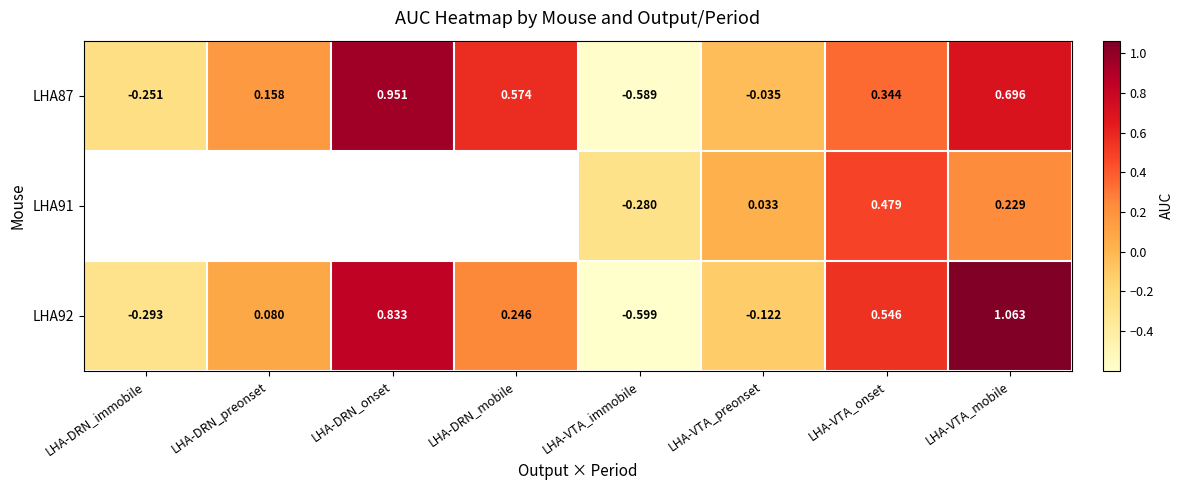

At which category does the chart reach its peak across all series?

LHA-VTA_mobile